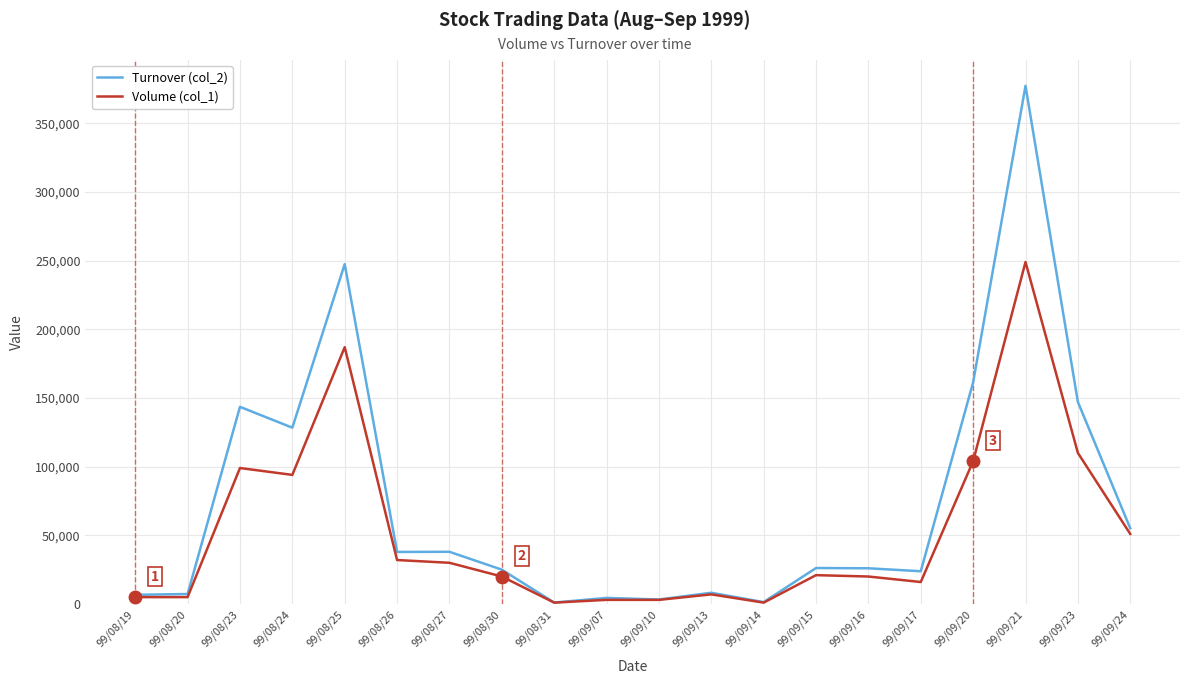

The value of Turnover (col_2) at 99/09/21 is 219043. True or false?

False